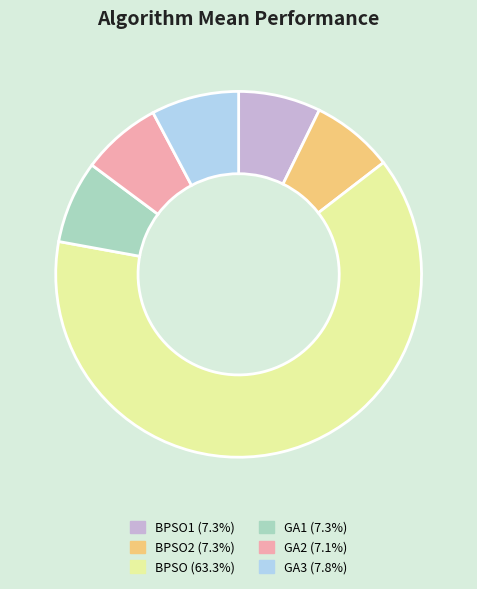

Count the number of slices in the pie.

6